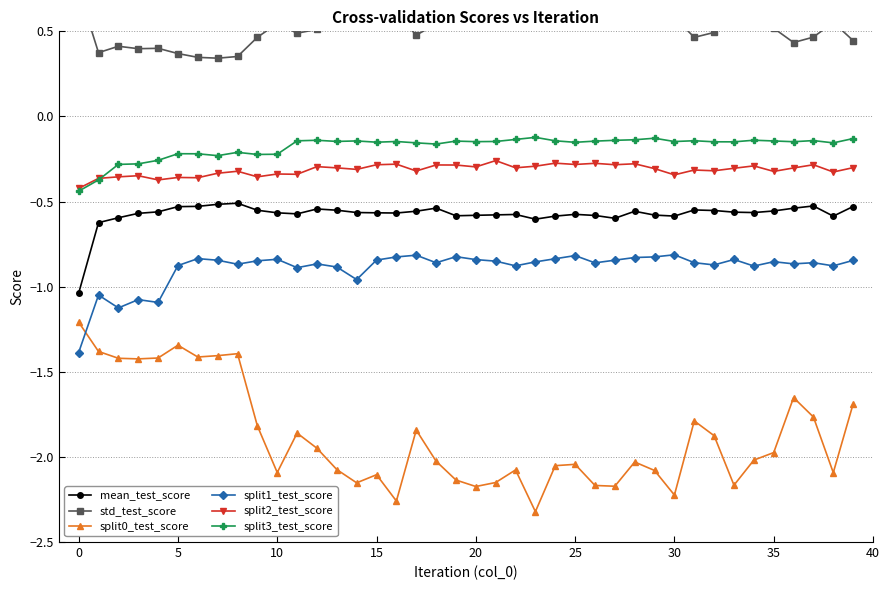

What is the spread (max minus min) of values at 34?

2.6